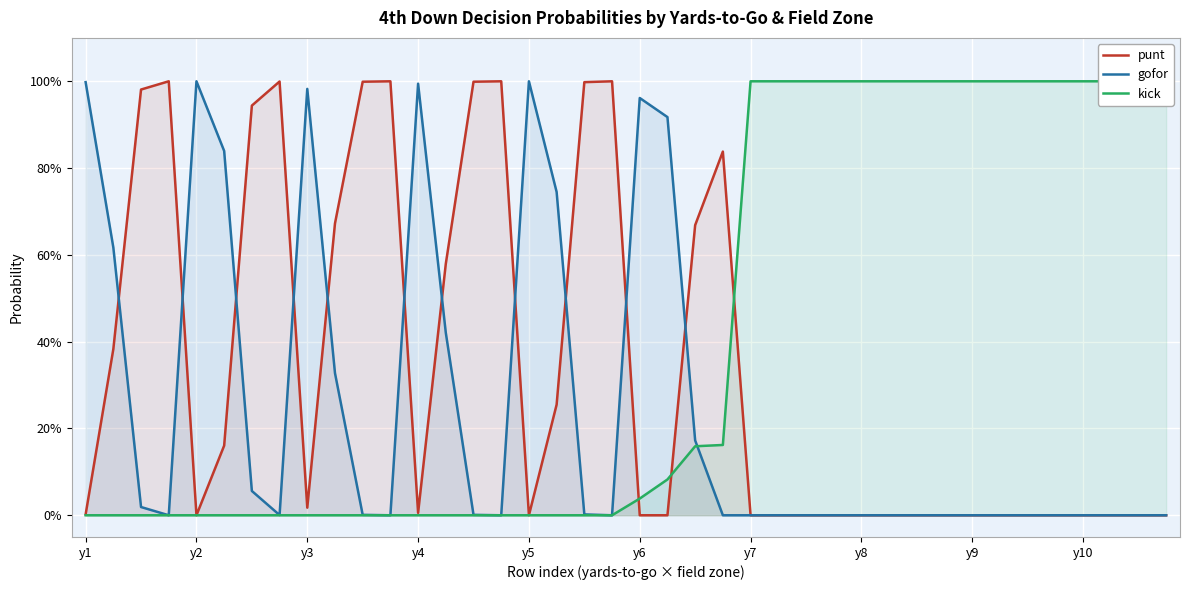

How many distinct data groups are displayed?

3